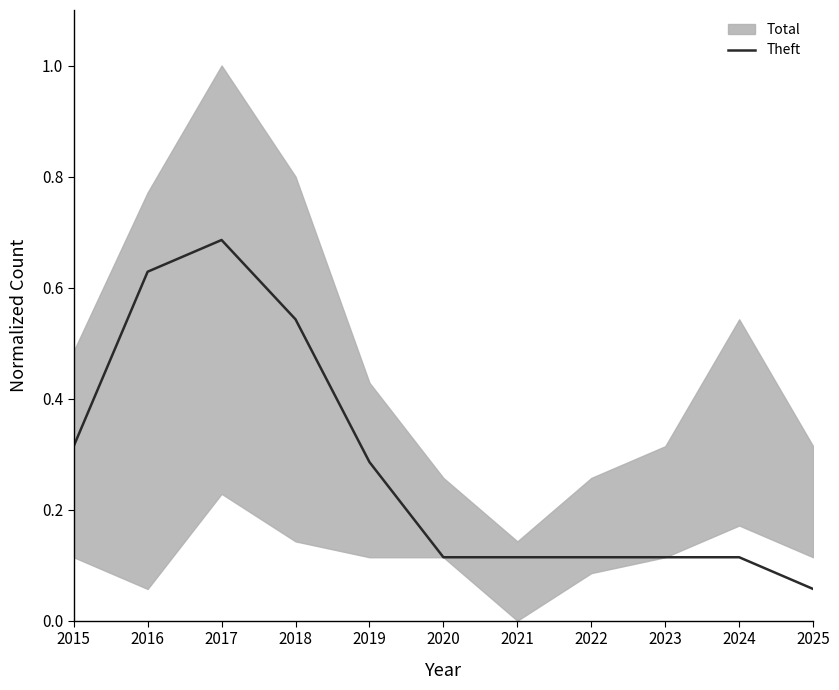

Does the chart have visible grid lines?

No